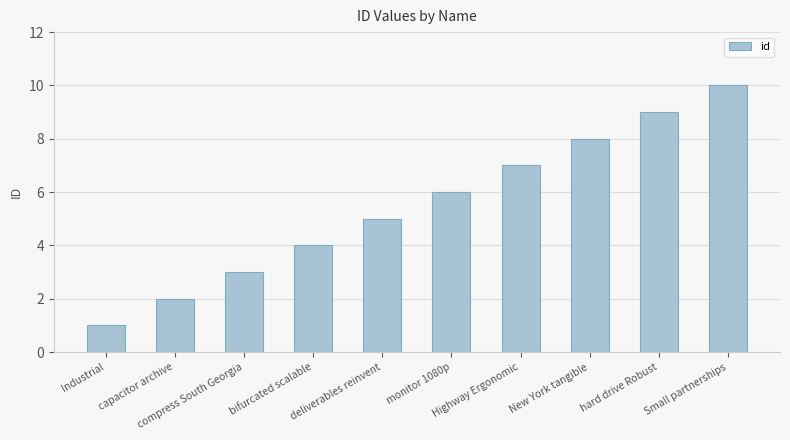

Reading right to left, transcribe all the data shown in this chart.

10	9	8	7	6	5	4	3	2	1